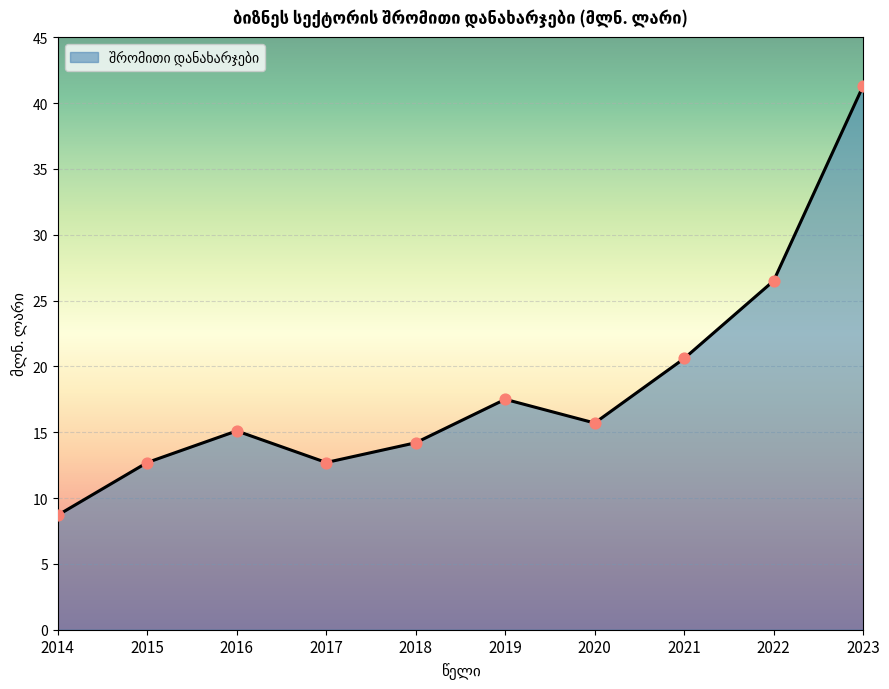

What is the change in value from 2015 to 2022?

+13.8